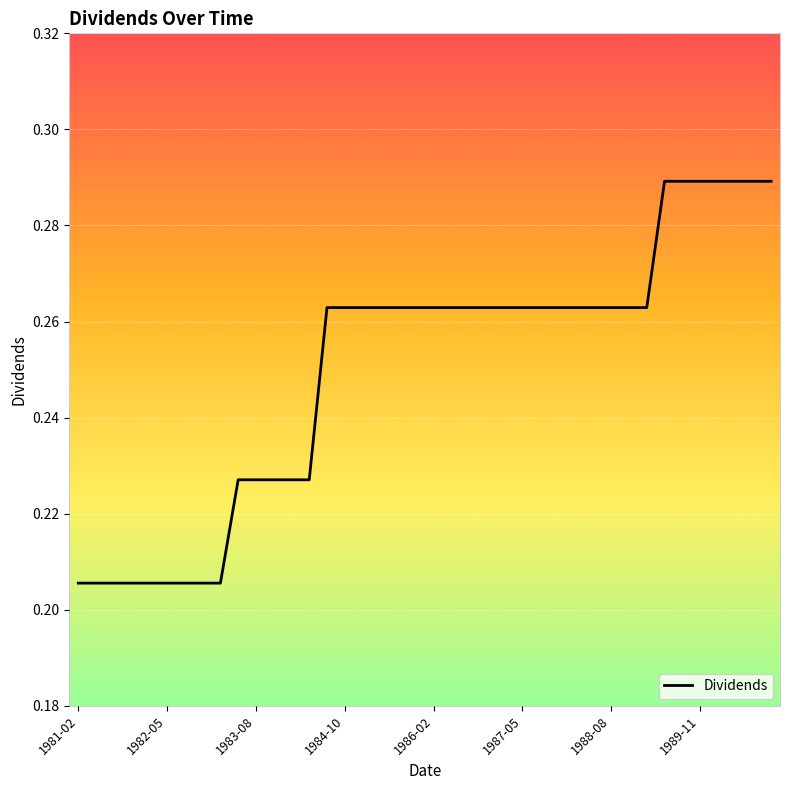

How many lines are shown in the chart?

1